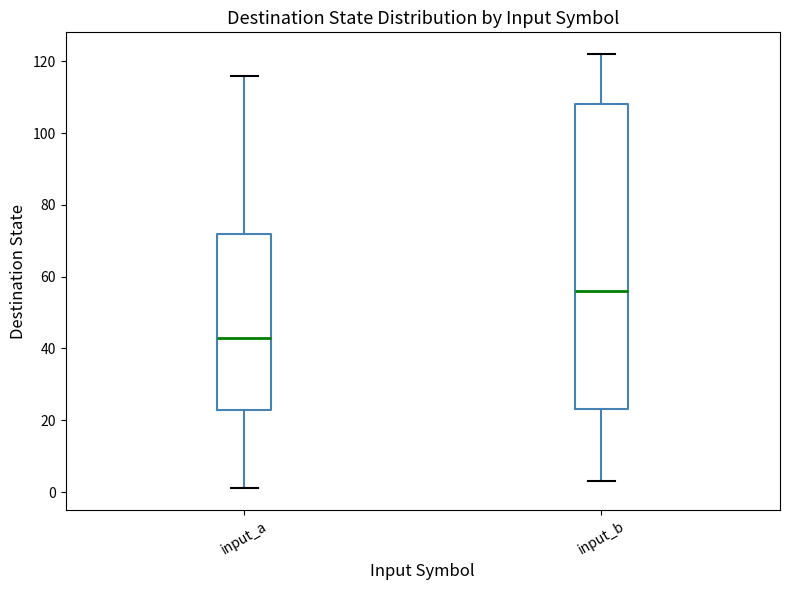

Where is the upper edge of the box for input_b on the y-axis? The values are not printed on the chart, so give them approximately, as read against the axis.

108